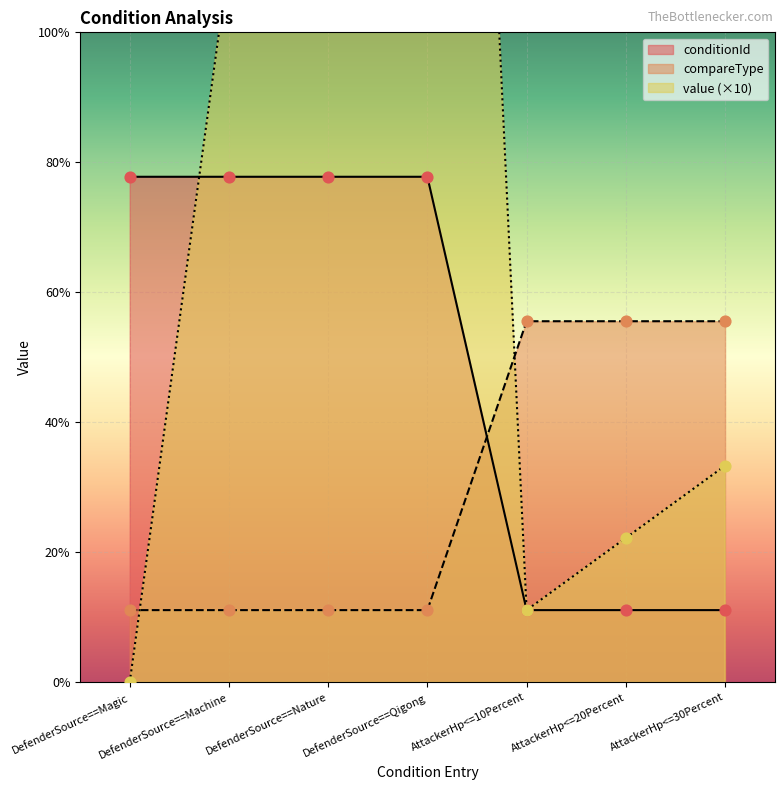

Which series contains the highest Y value?

value_numeric